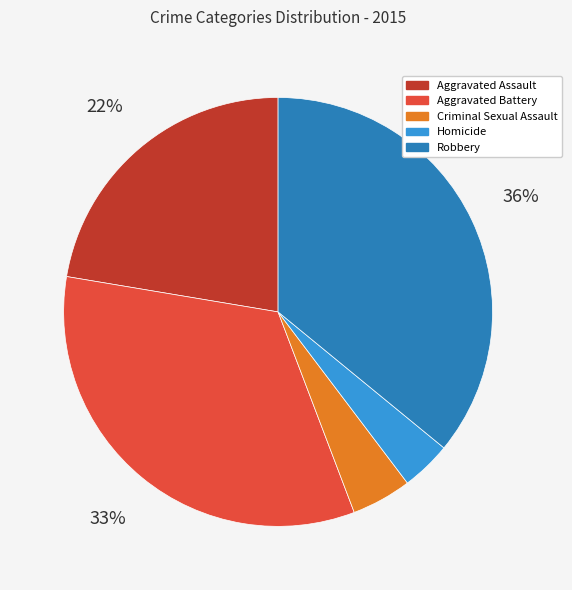

Which category has the biggest portion of the pie?

Robbery